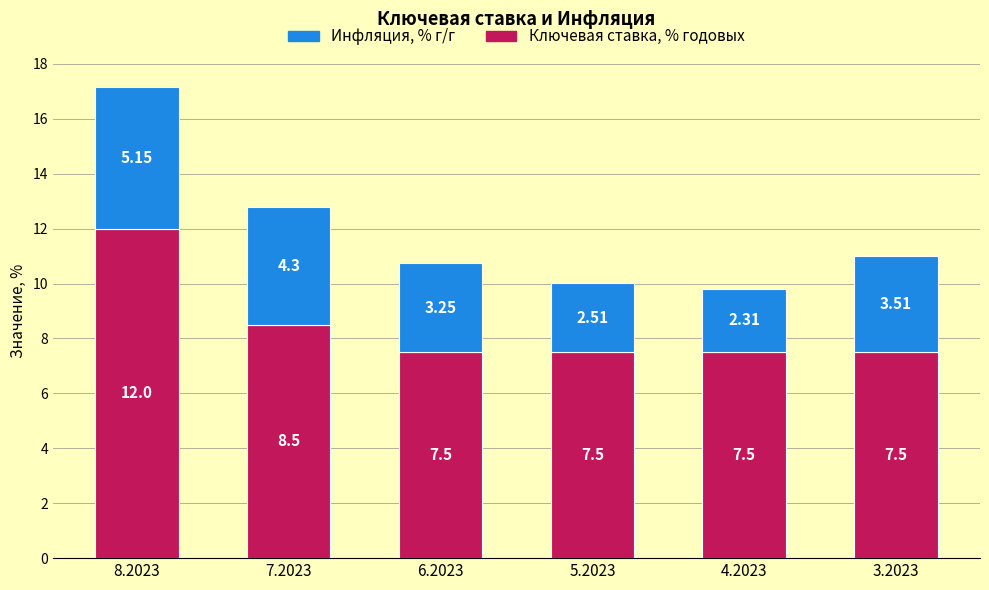

What is the sum of the Ключевая ставка, % годовых values at 6.2023 and 7.2023?

16.0